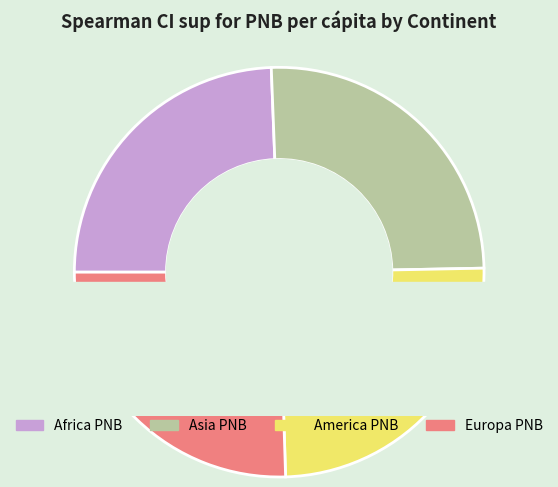

The Asia PNB slice represents 36% of the pie. True or false?

False